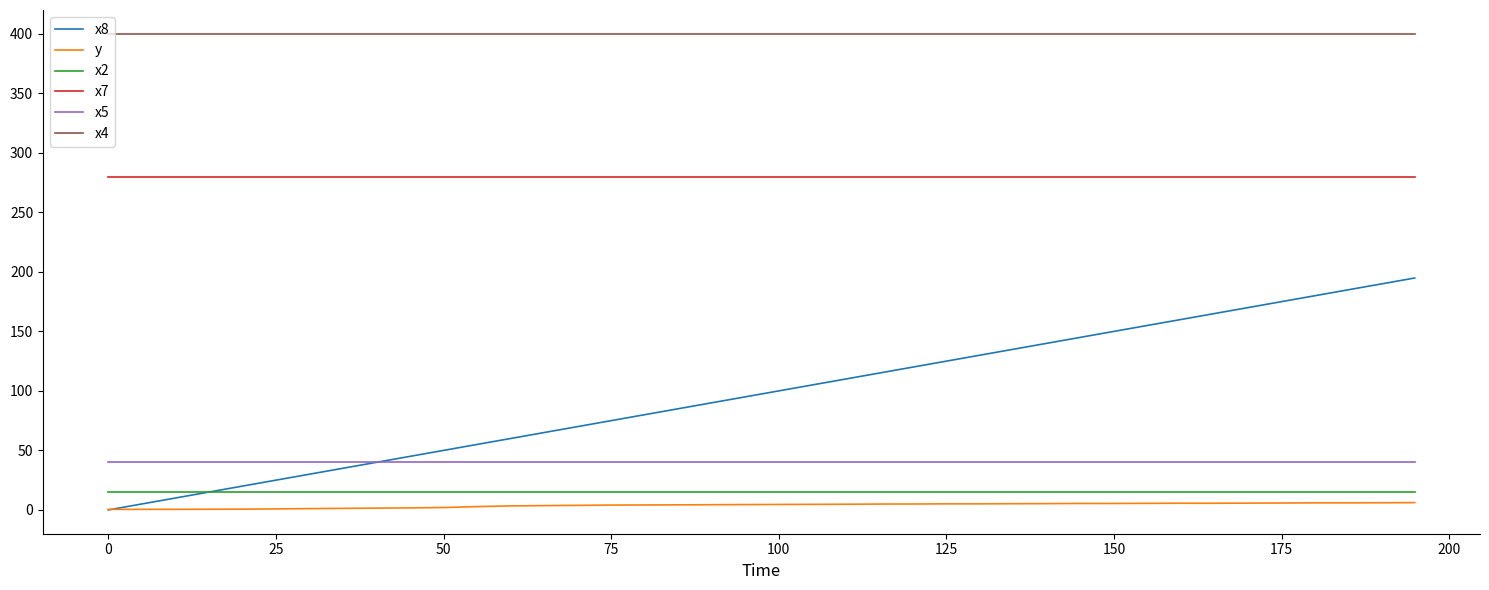

True or false: x4 and x2 intersect in this chart.

False